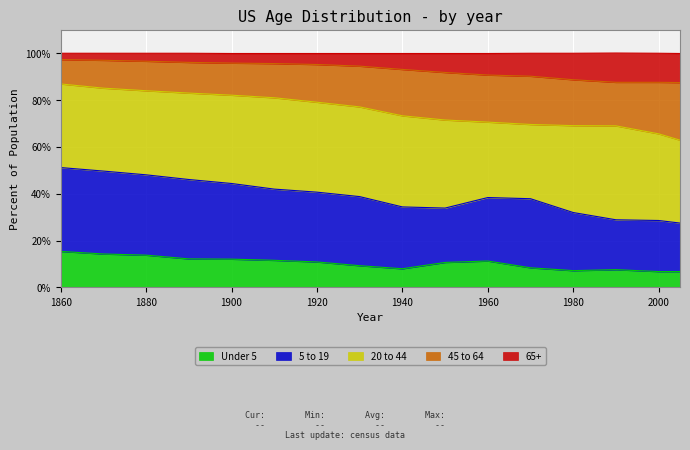

What is the difference between the 5 to 19 values at 1890 and 1960?

7.7